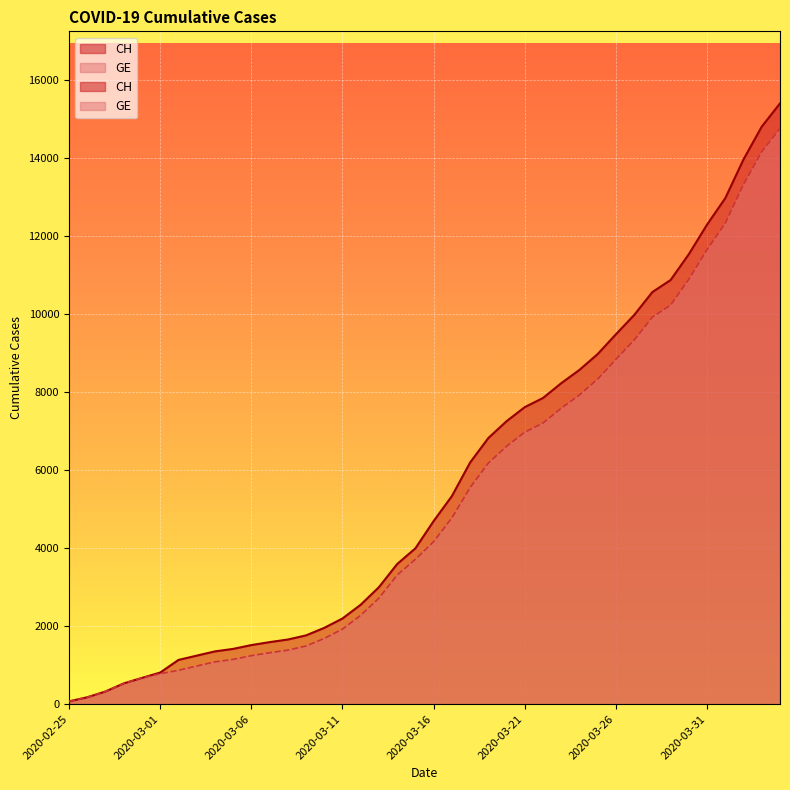

Which series changed the most between 2020-03-05 and 2020-04-04?

CH